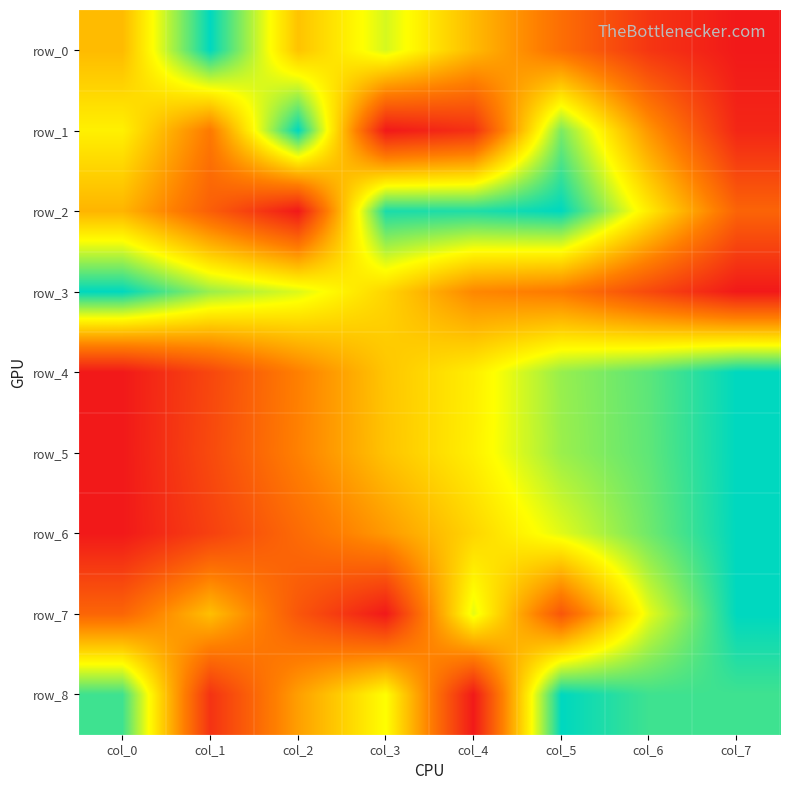

What is the sum of all row_3 values?

3.9